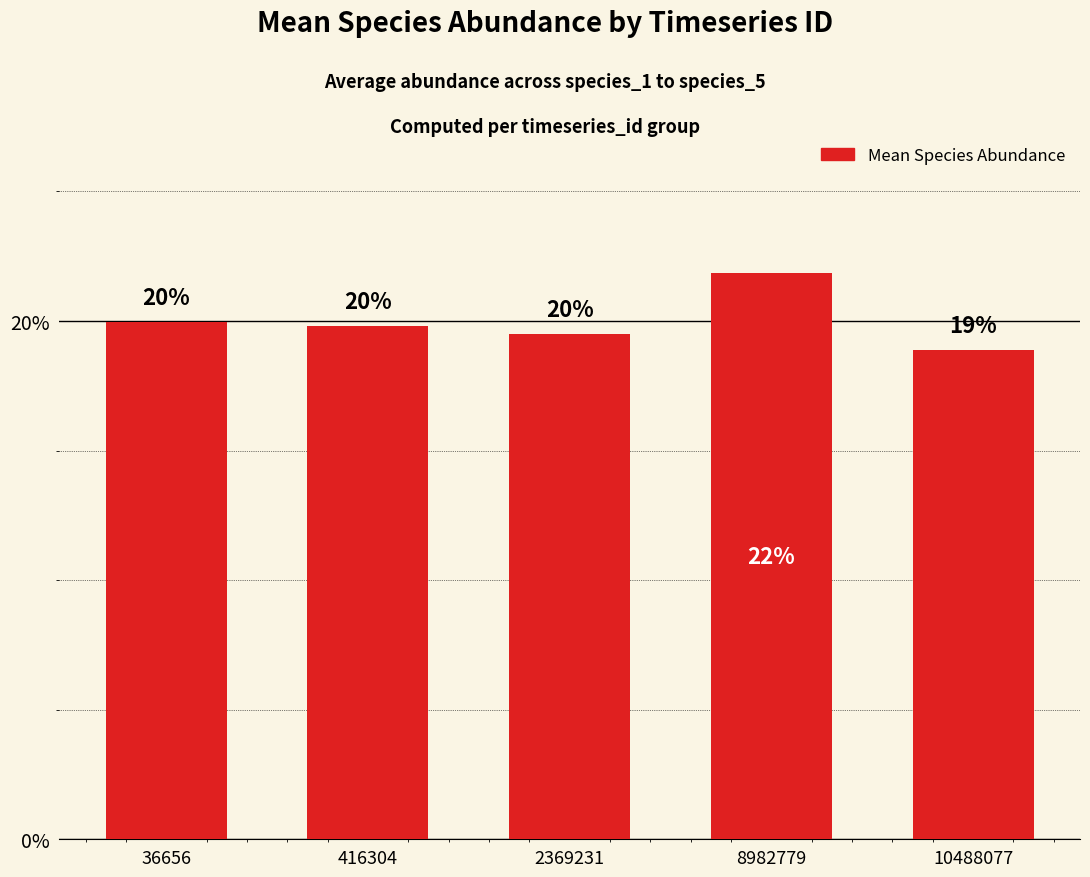

What is the sum of the values at 10488077 and 36656?

38.8